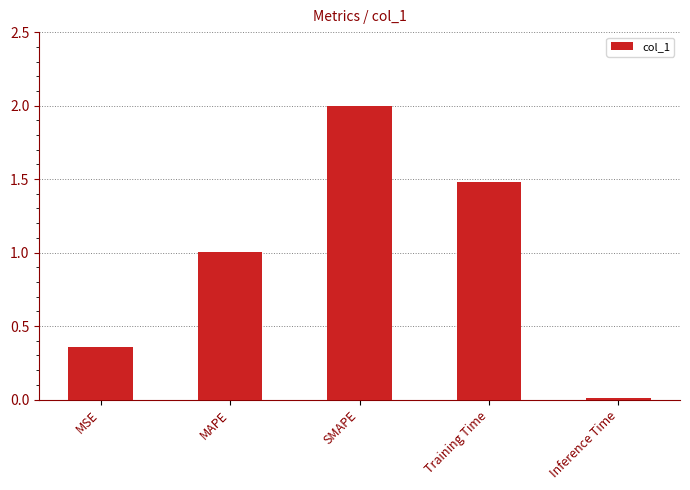

What position from the left is Inference Time?

5